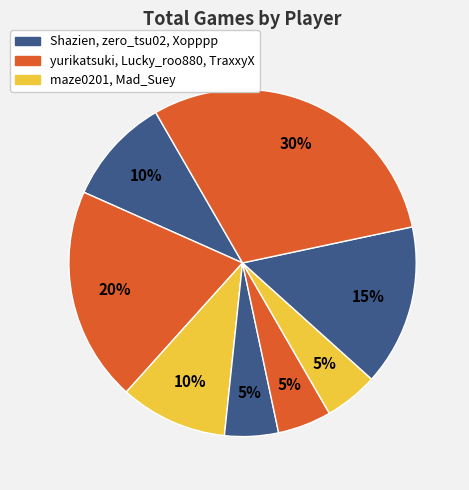

Which slice is the smallest?

Lucky_roo880